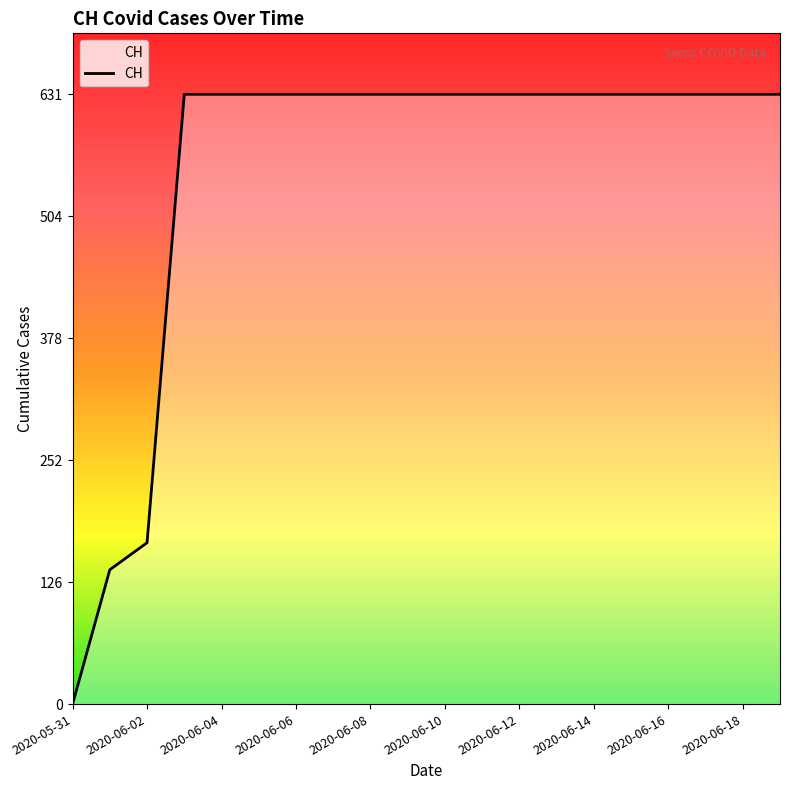

What is the difference between the second highest and minimum values?

631